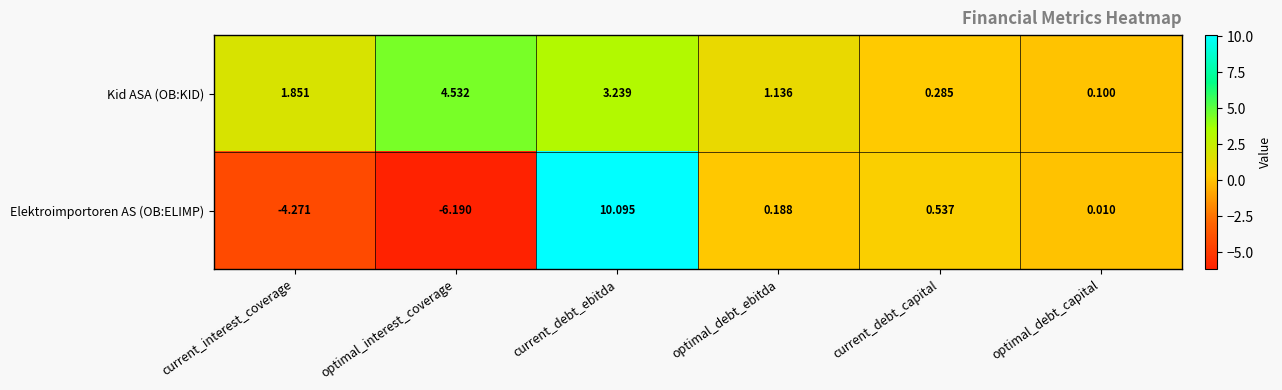

Which category has the highest value in the Kid ASA (OB:KID) series?

optimal_interest_coverage